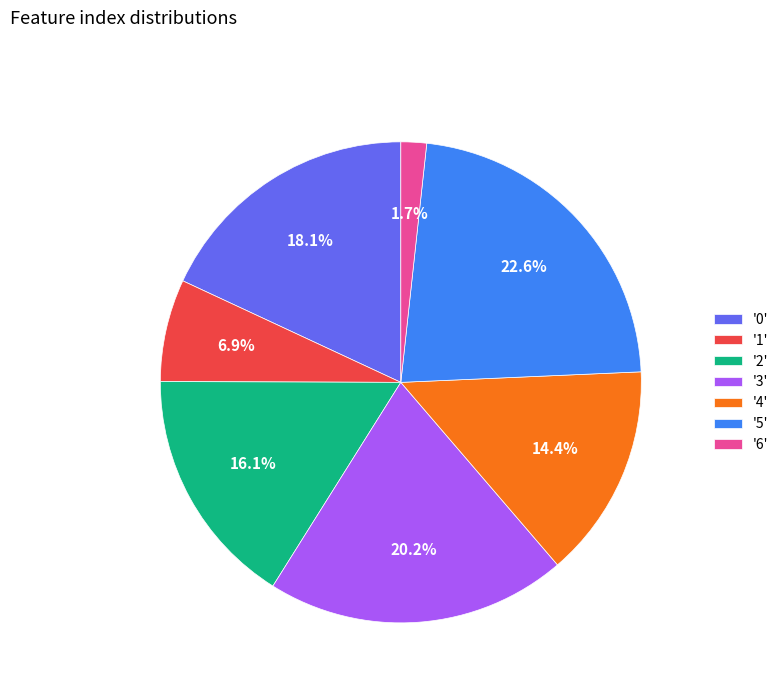

To the nearest percent, what is the average slice percentage?

14%